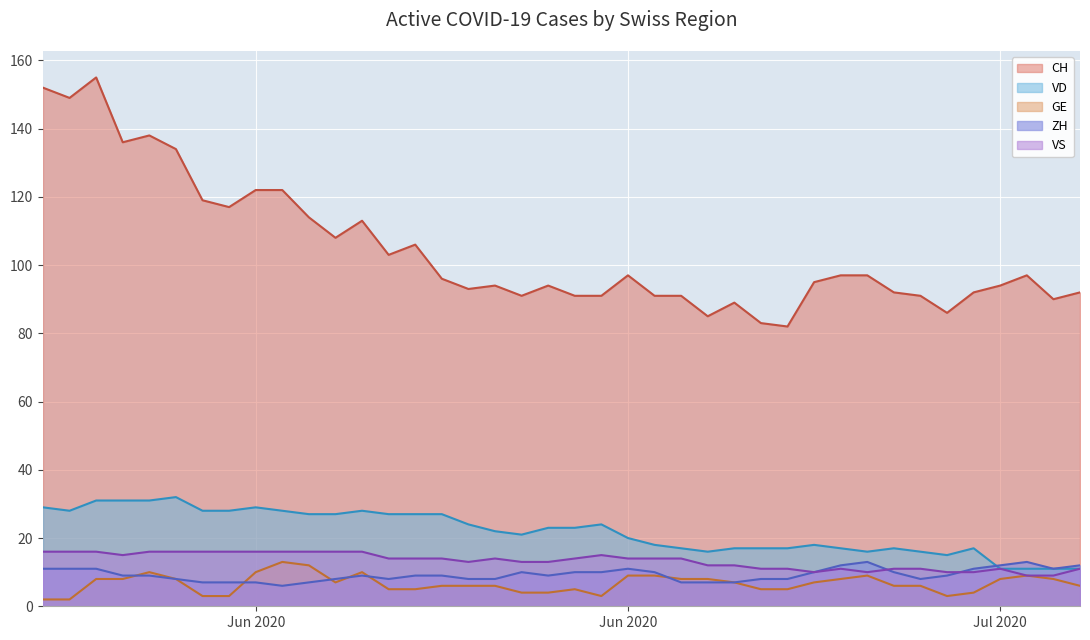

What are all the series names shown in the legend?

CH, VD, GE, ZH, VS